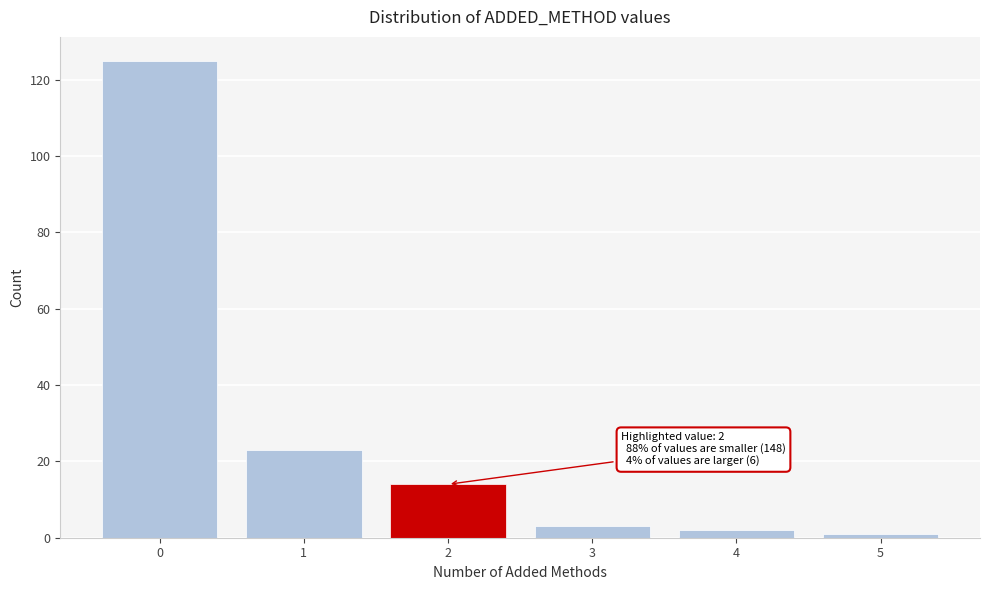

Which range on the x-axis has the tallest bar?

-0.5 to 0.5